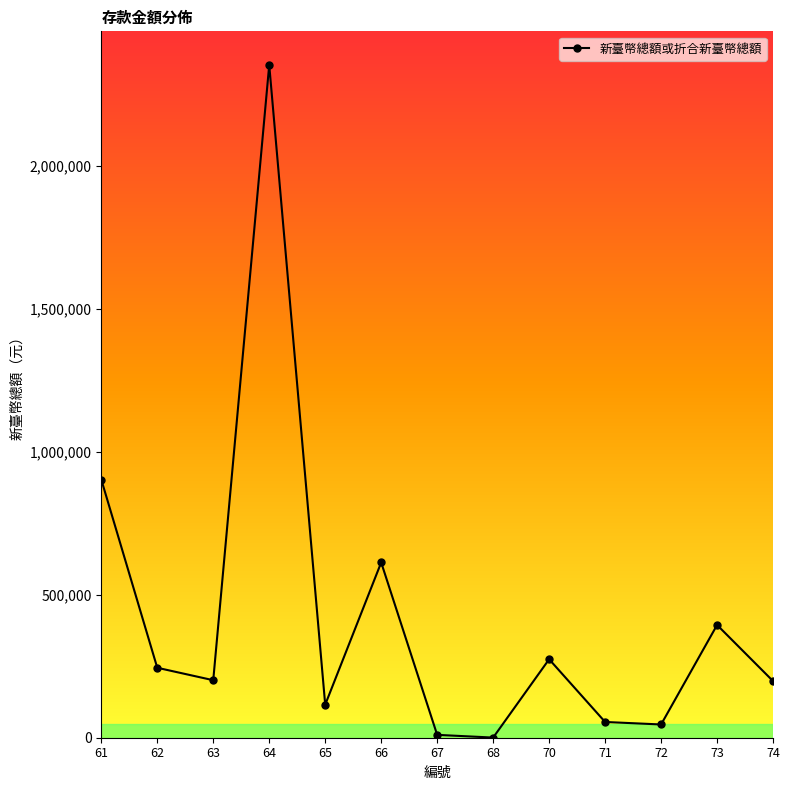

Approximately how many times larger is the value at 70 compared to 61?

0.3